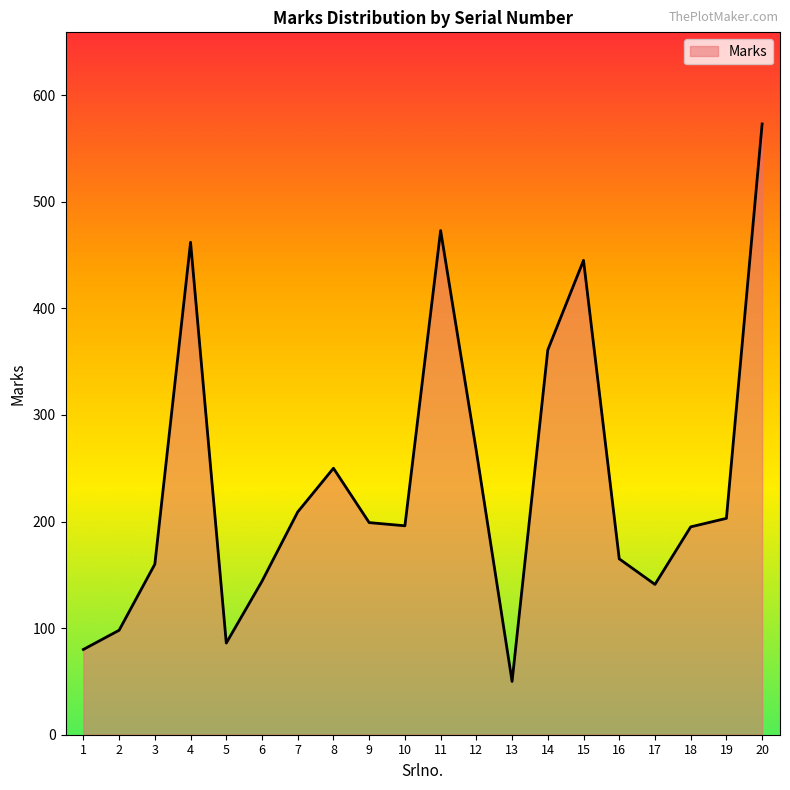

True or false: the data shows 269 at 16.

False